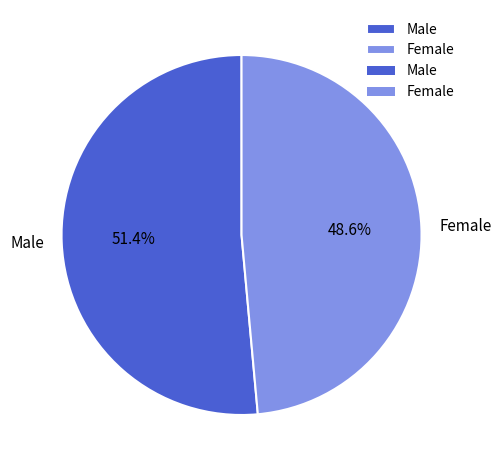

Which slice is the largest?

Male